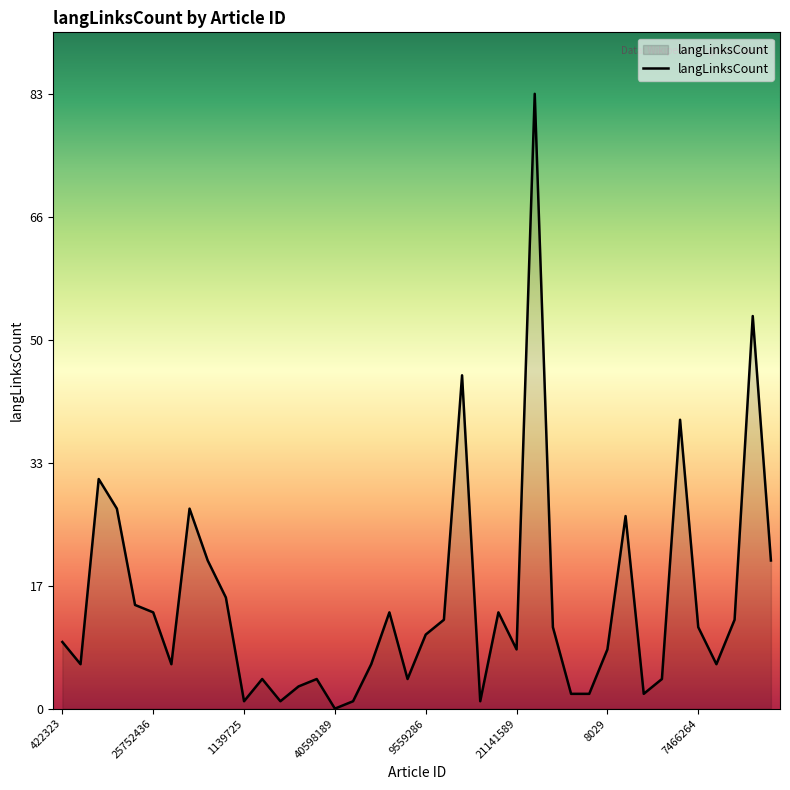

What is the difference between the maximum and minimum values?

83